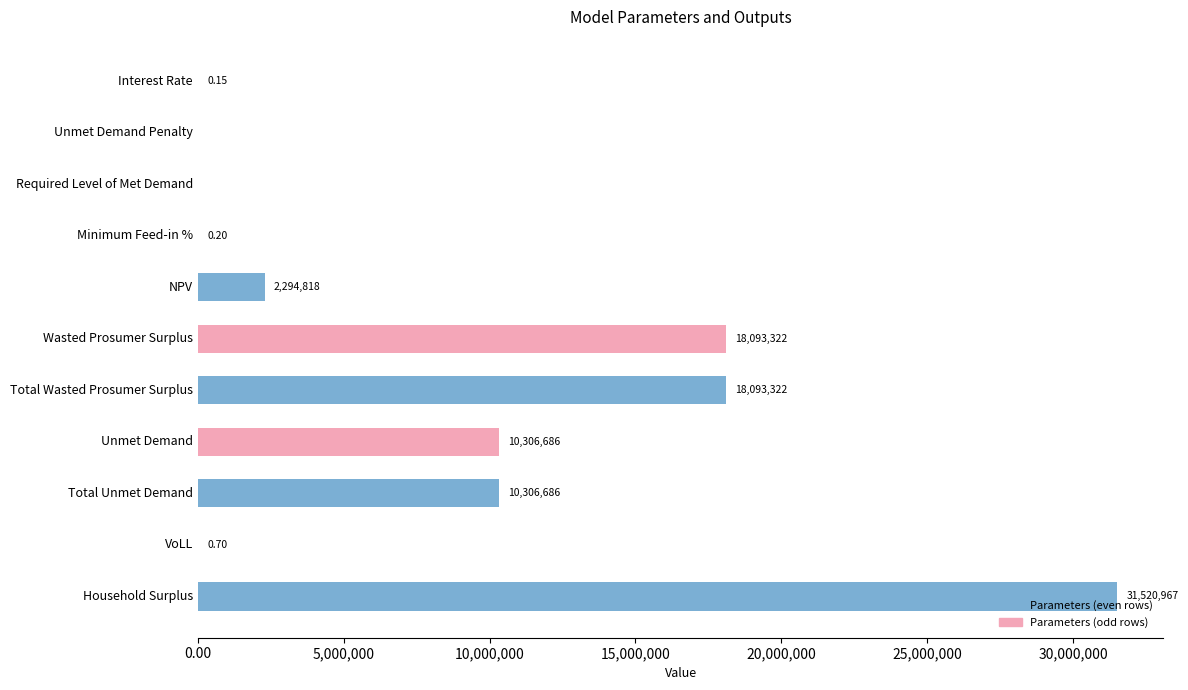

What is the ratio of the value at Total Unmet Demand to the value at Unmet Demand?

1.0